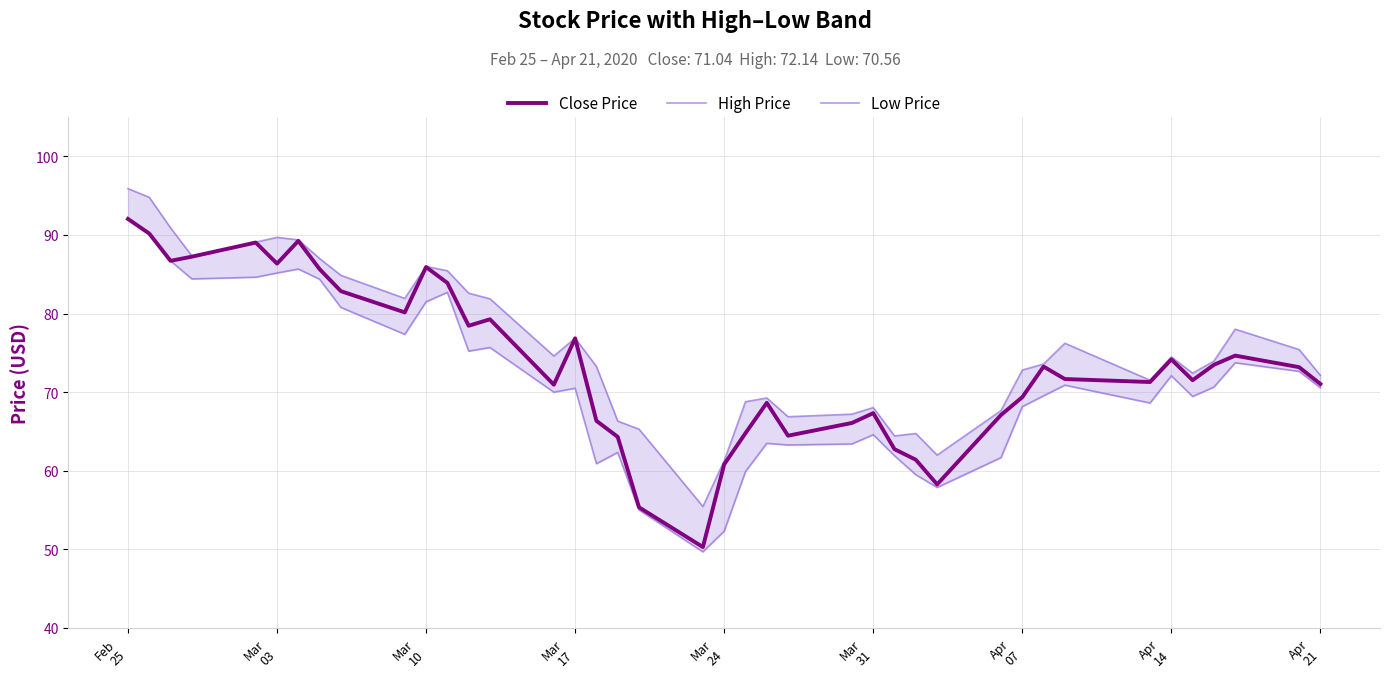

What is the maximum value for Close Price?

92.0